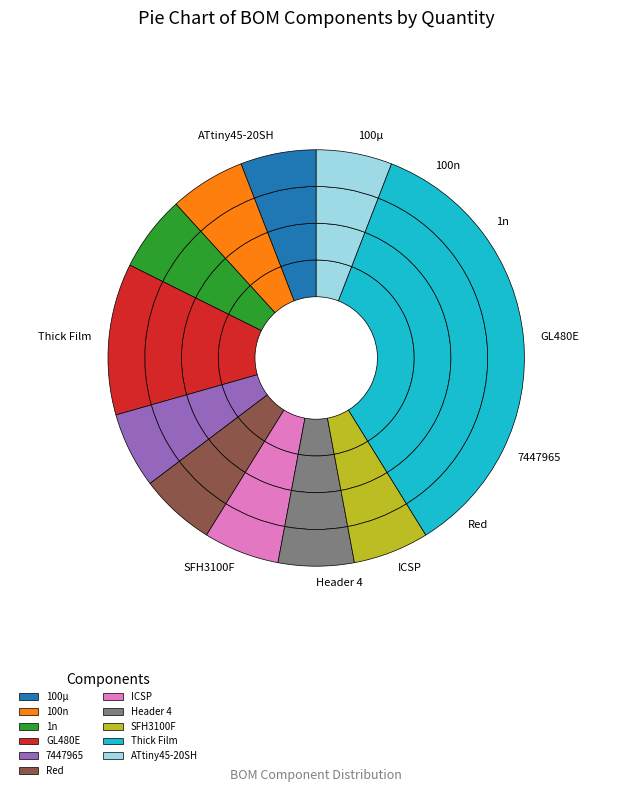

Which category has the biggest portion of the pie?

Thick Film